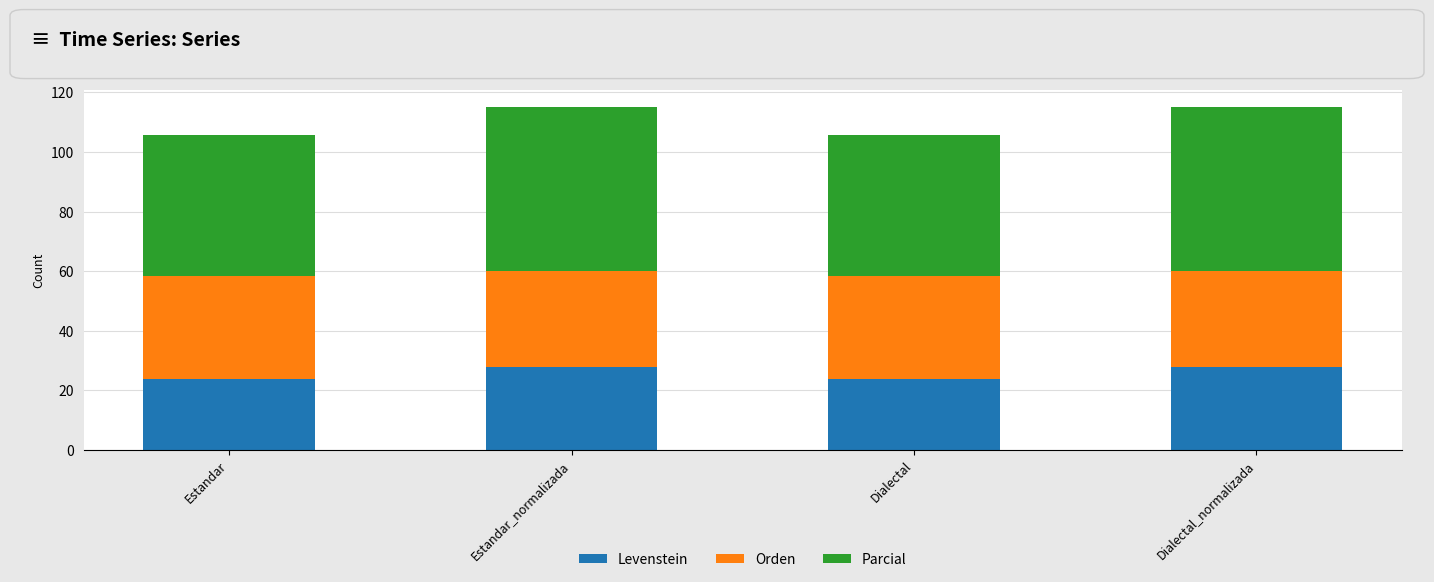

The Levenstein series shows 48.2 at Estandar_normalizada. True or false?

False